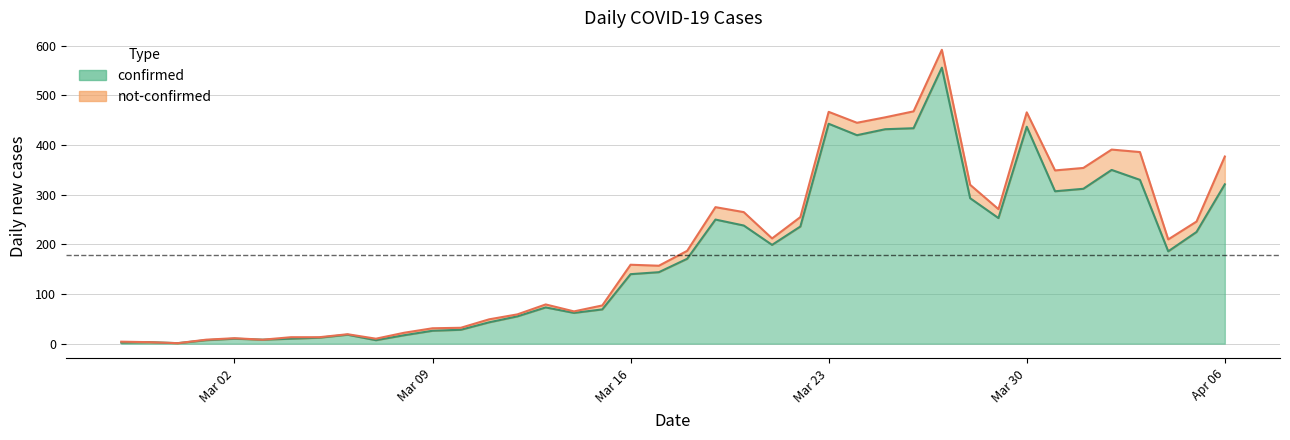

How many lines are shown in the chart?

2